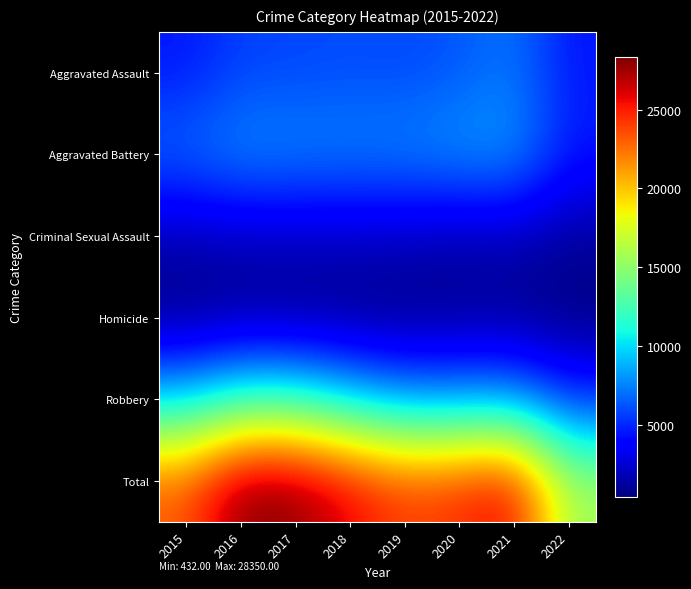

At which category is the sum across all series the highest?

2016